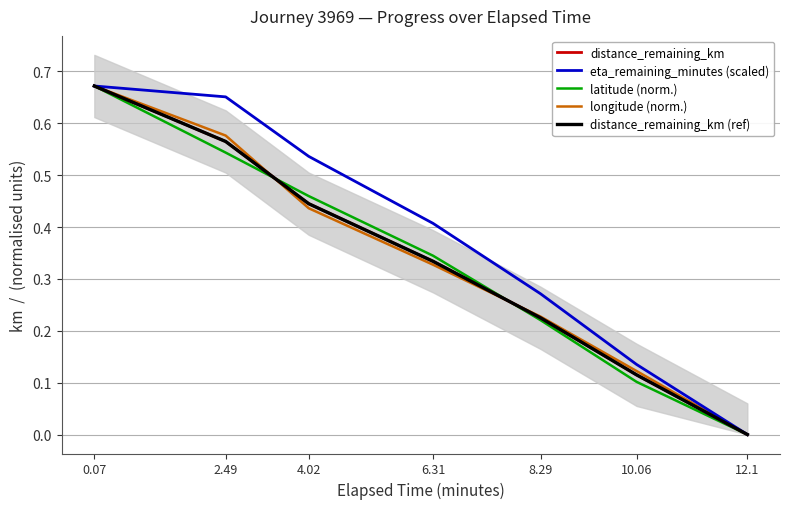

What is the difference between the highest and lowest values at 8.29?

0.1